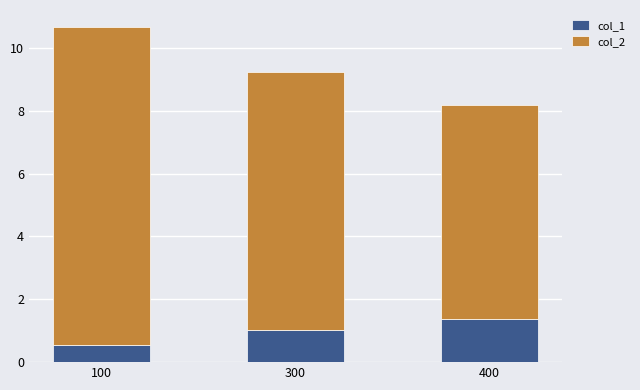

Is it true that col_1 equals 0.1 at 100?

False